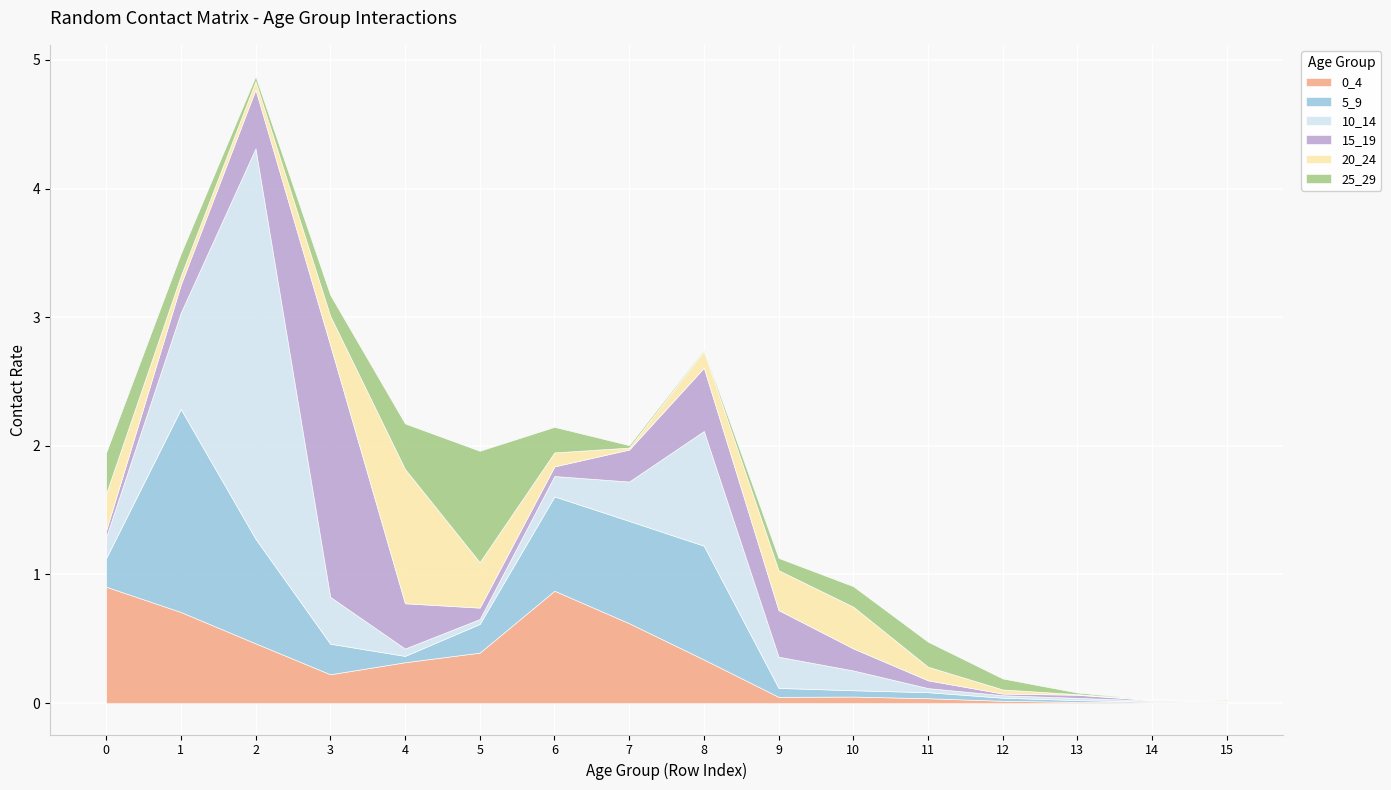

Which series has the largest range (max minus min)?

10_14